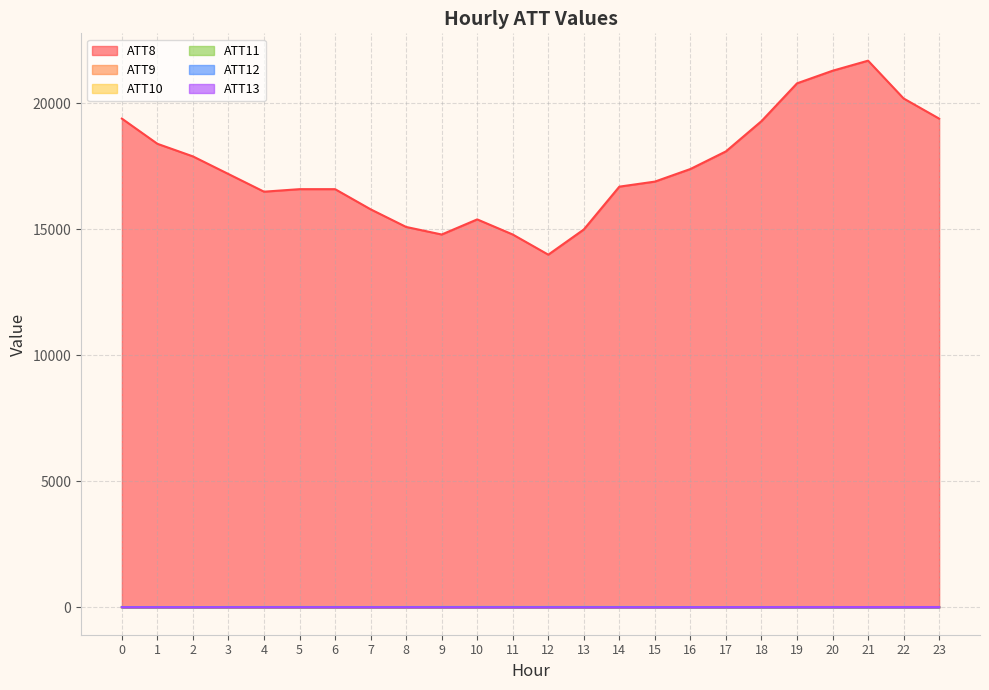

What is the spread (max minus min) of values at 18?

19294.3